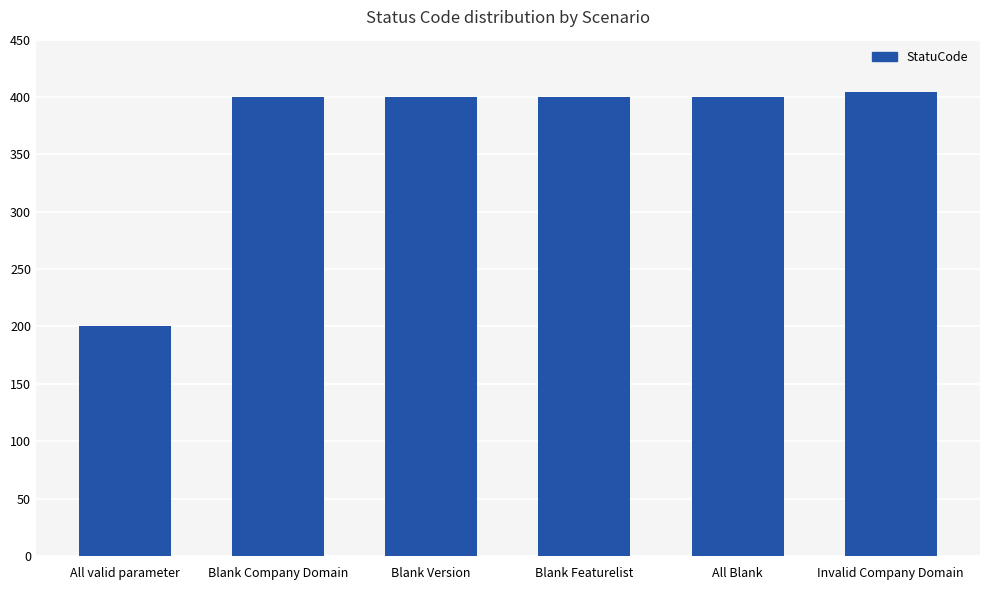

Reading left to right, list all the values displayed in this chart.

200	400	400	400	400	404